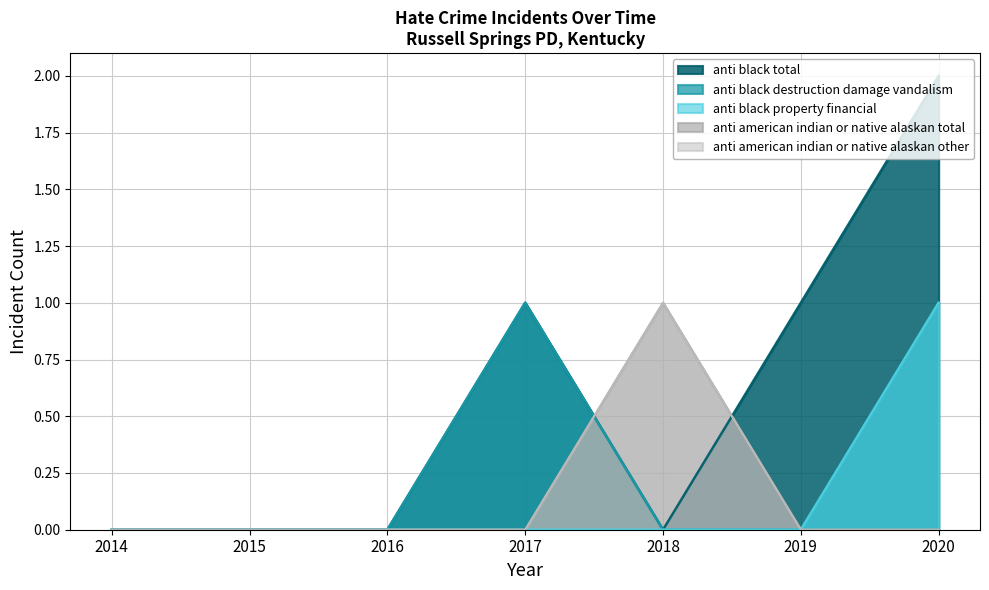

How many series are shown in this chart?

5